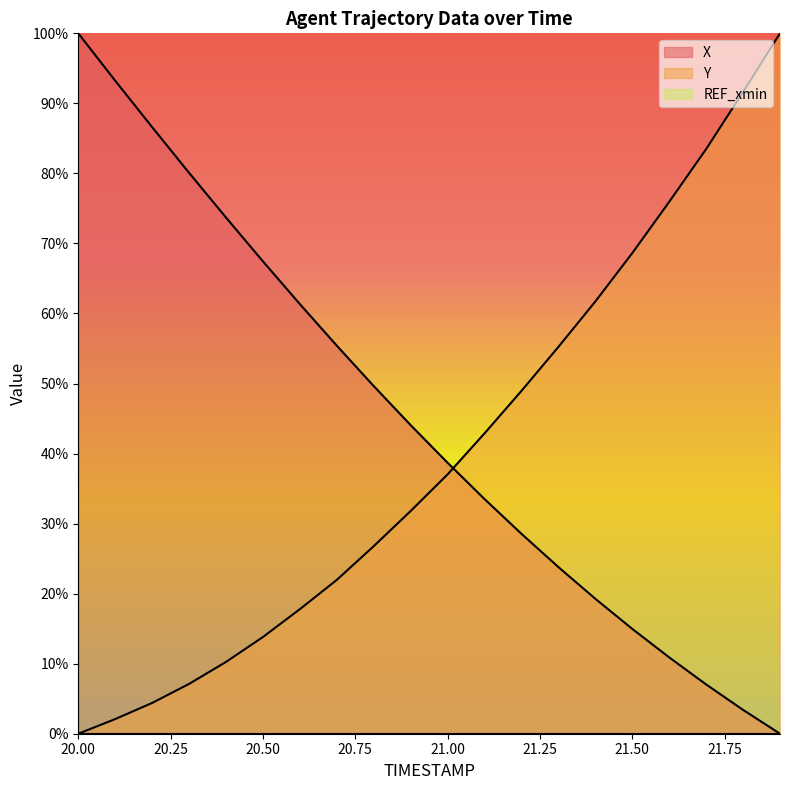

What is the sum of the Y values at 21.8 and 21.0?

128.7